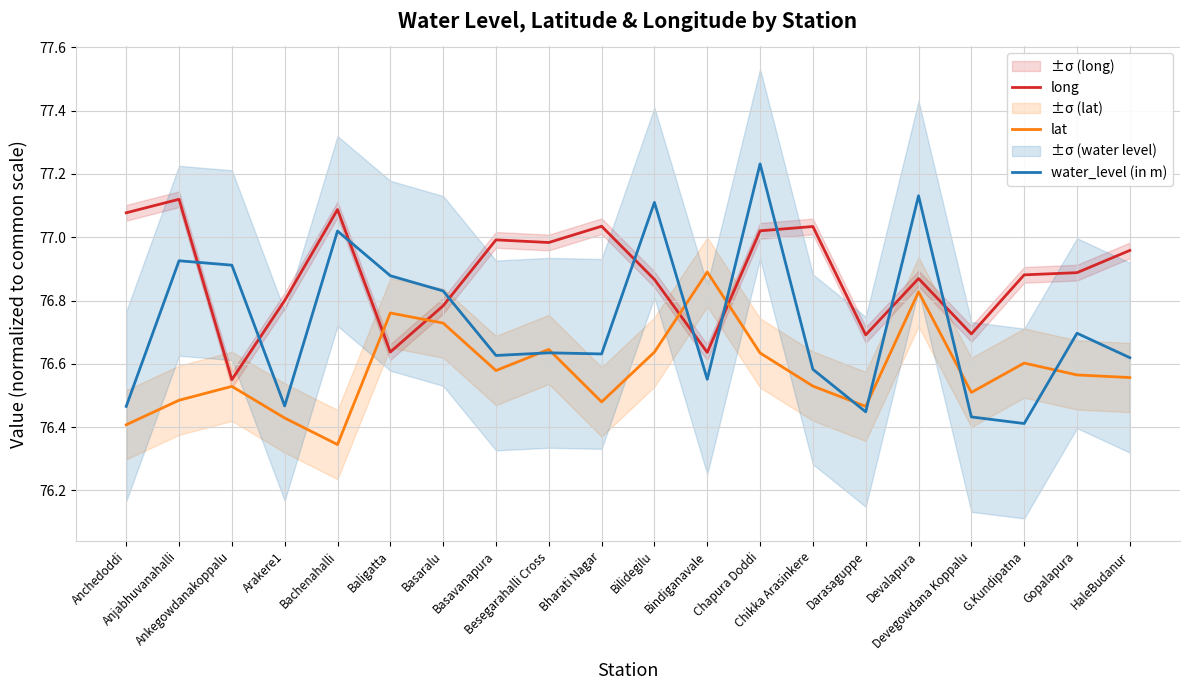

Which series ends up on top after the final intersection of lat and long?

long